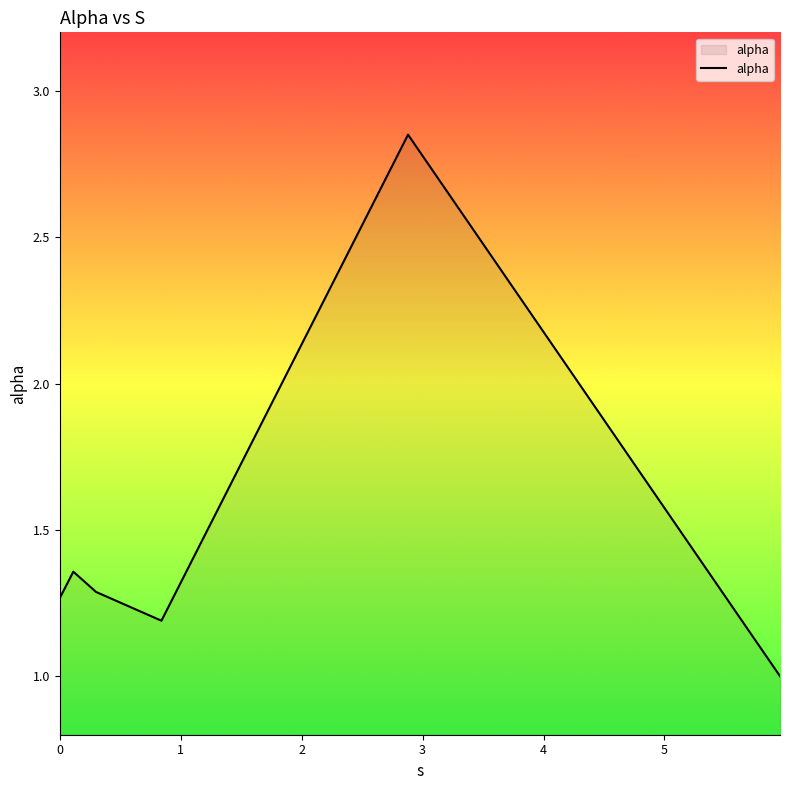

What is the smallest value displayed?

1.0